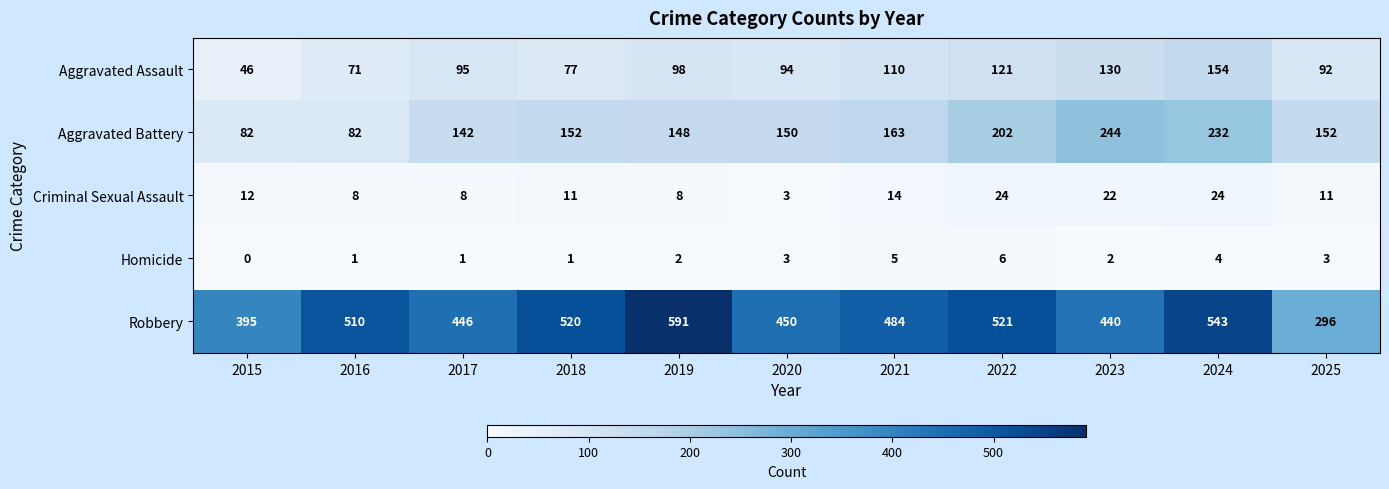

What is the sum of all Aggravated Battery values?

1749